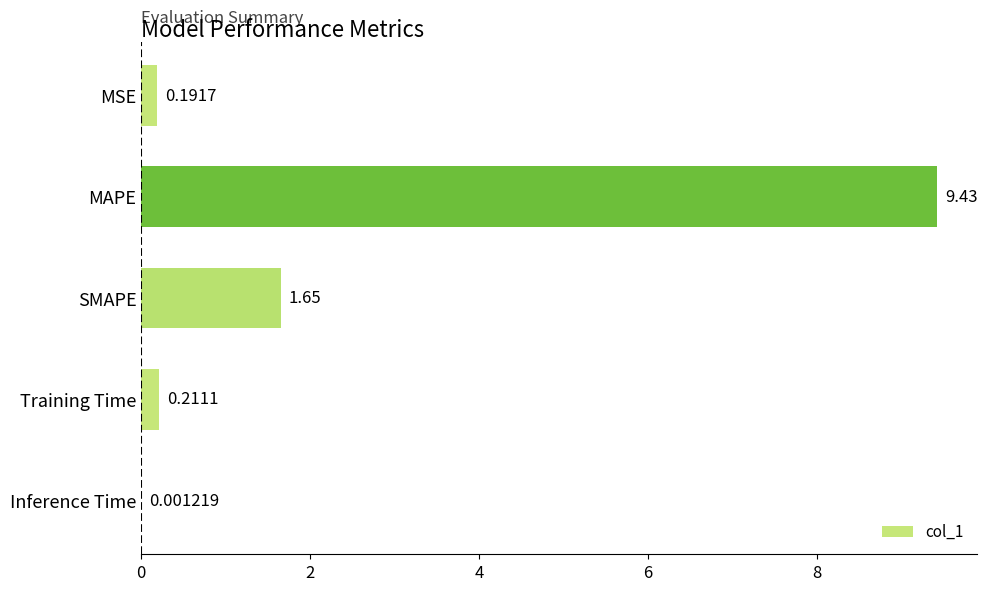

Are the bars horizontal?

Yes